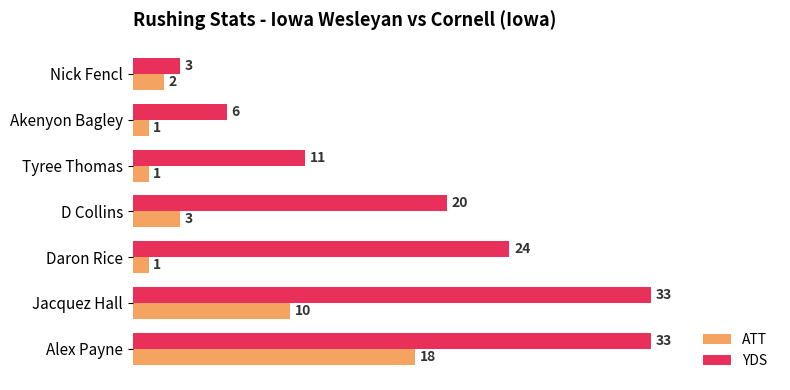

Which series has the largest total across all categories?

YDS